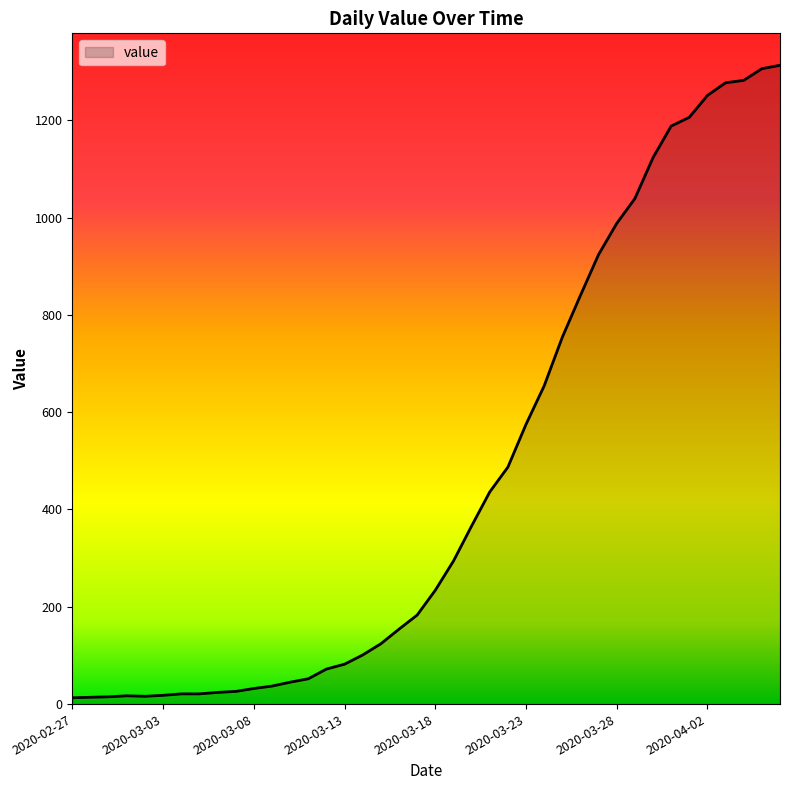

What is the difference between the maximum and minimum values?

1300